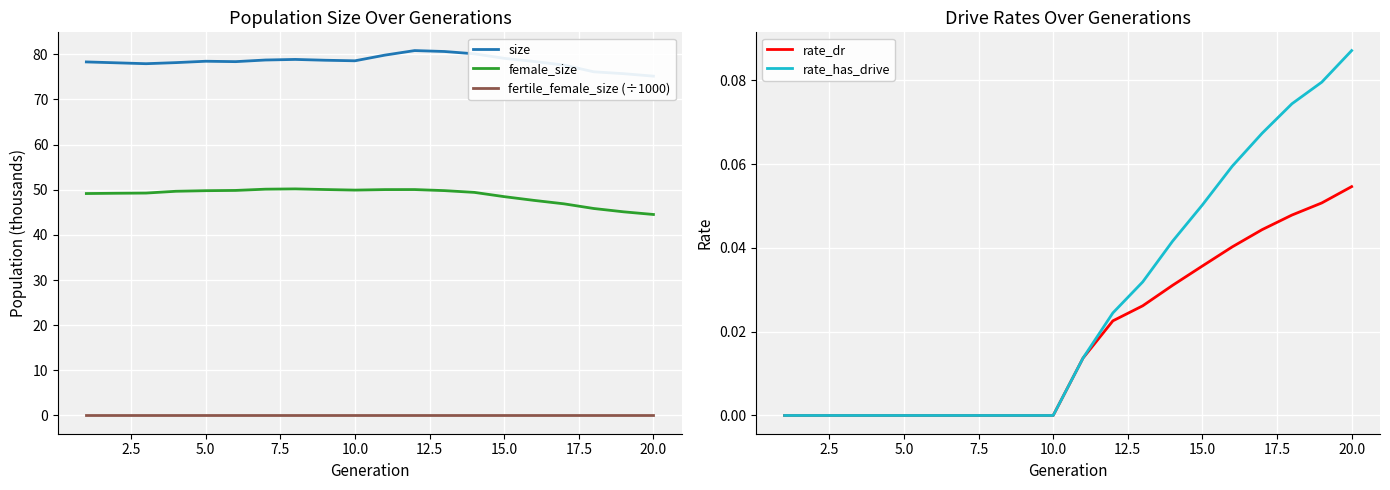

The value of fertile_female_size (÷1000) at 5.0 is 0.0. True or false?

True